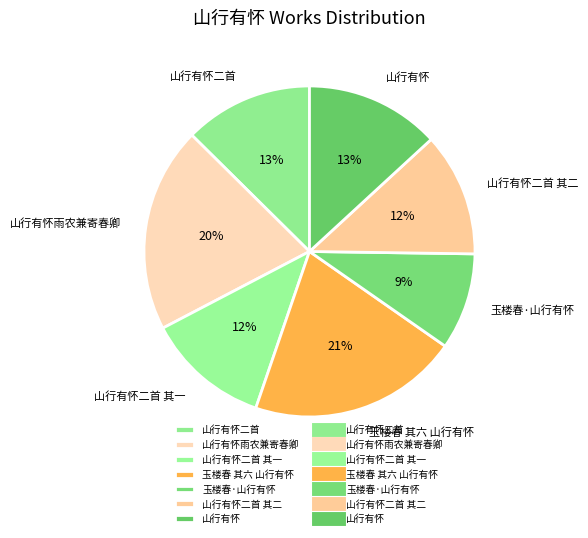

The 山行有怀二首 其二 slice represents 12% of the pie. True or false?

True